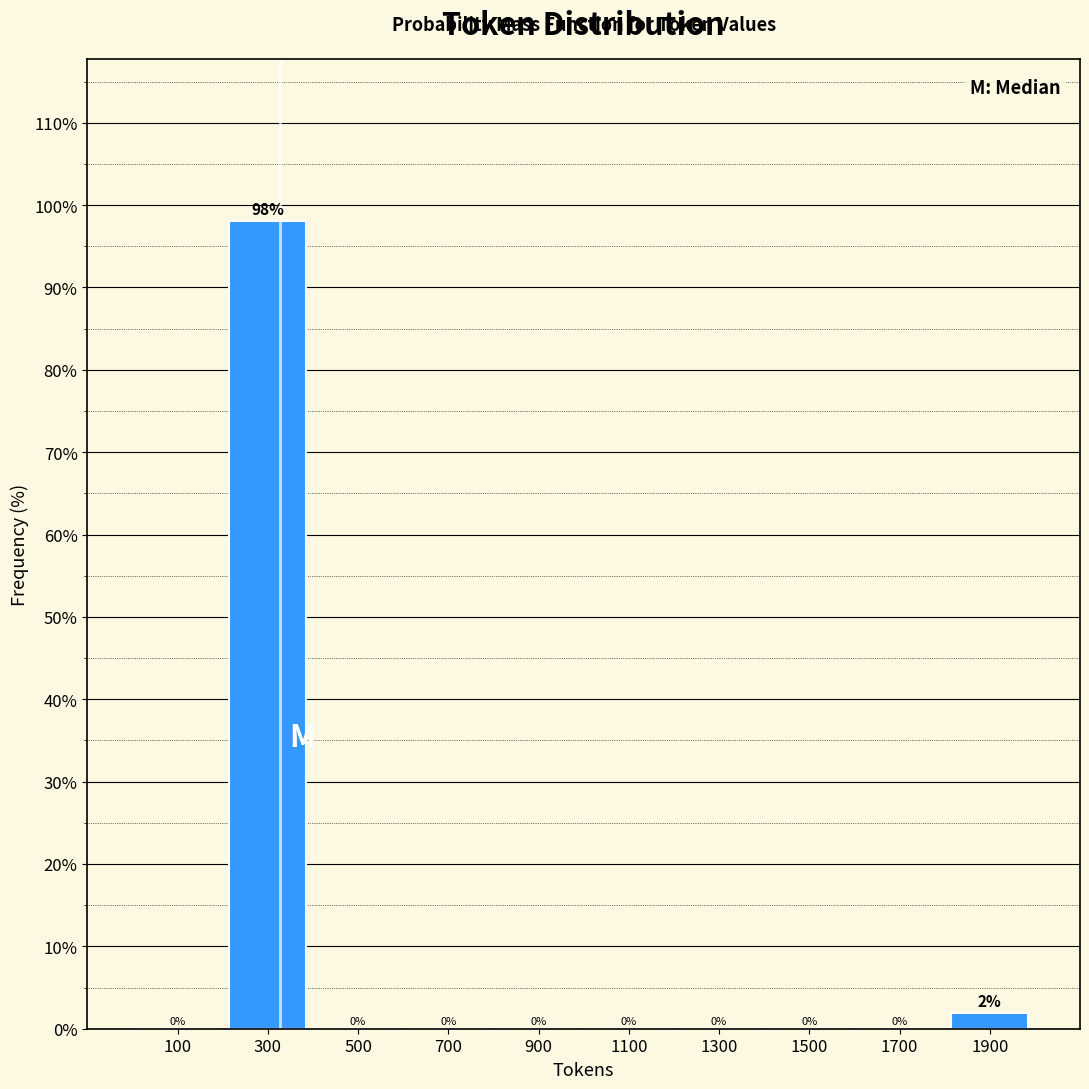

Which range on the x-axis has the tallest bar?

200 to 400